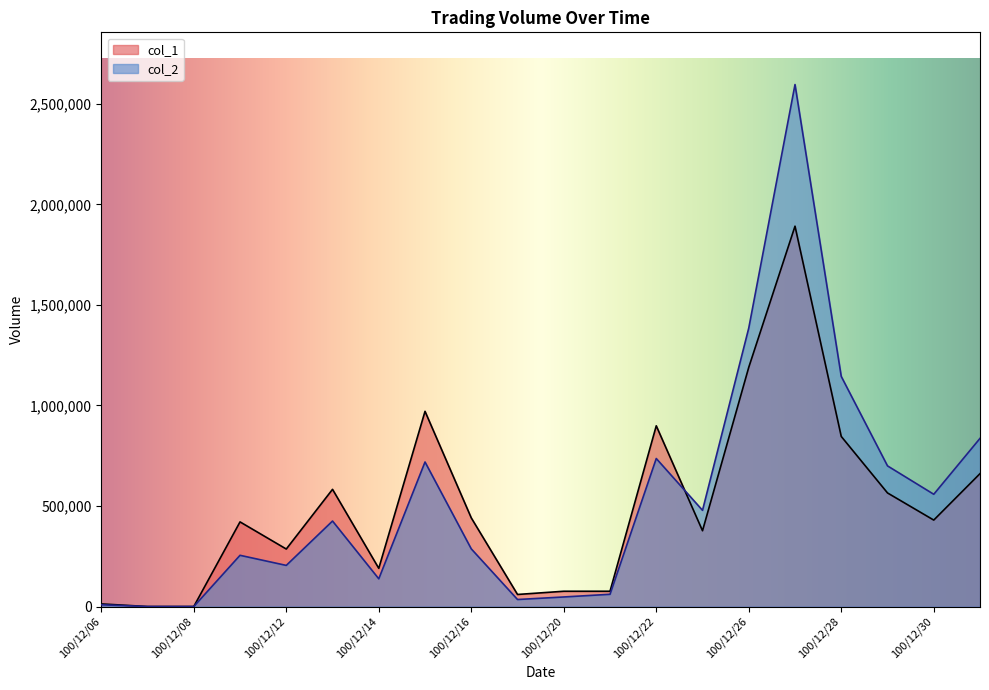

Reading left to right, extract all data points from this chart.

col_2: 8870	0	0	254790	204580	425280	137920	719010	286830	34900	47580	60850	736240	478580	1385170	2596590	1144650	699630	558390	836440
col_1: 13000	0	0	421000	286000	583000	190000	971000	441000	60000	76000	76000	899000	377000	1190000	1892000	846000	565000	430000	661000